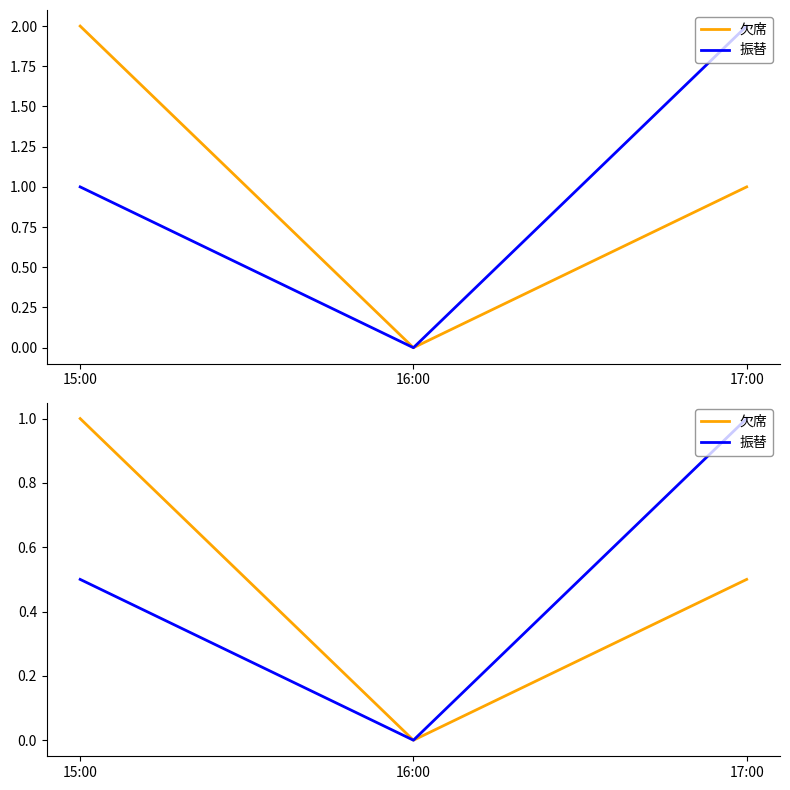

Which series has the largest range (max minus min)?

欠席